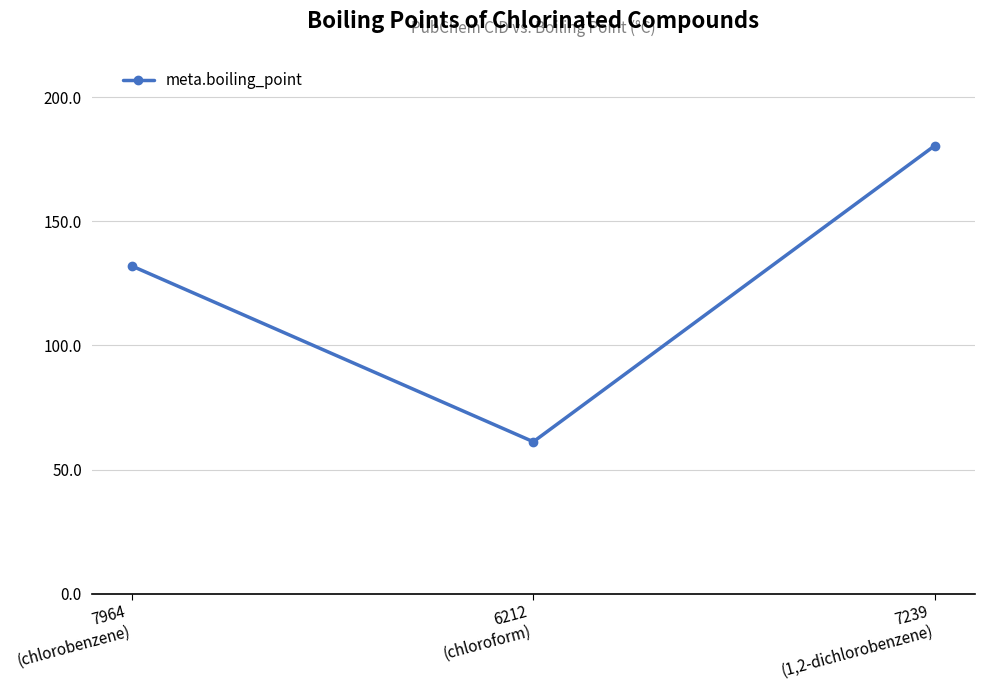

Reading left to right, extract all data points from this chart.

132.0	61.2	180.5